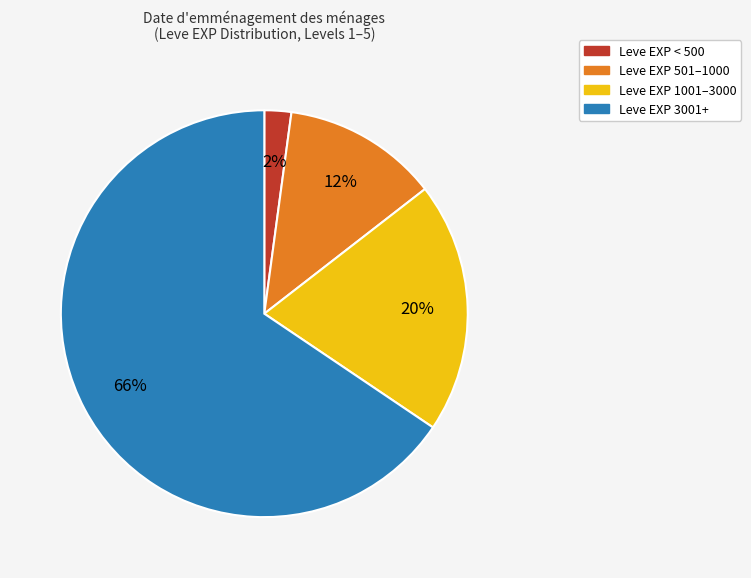

How many segments does this pie chart have?

4